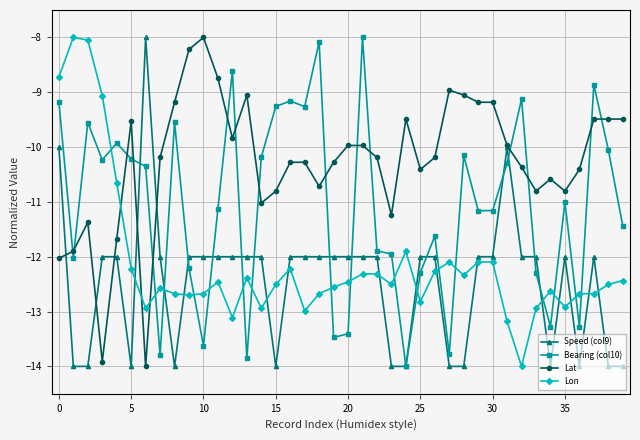

What is the greatest value displayed?

-8.0